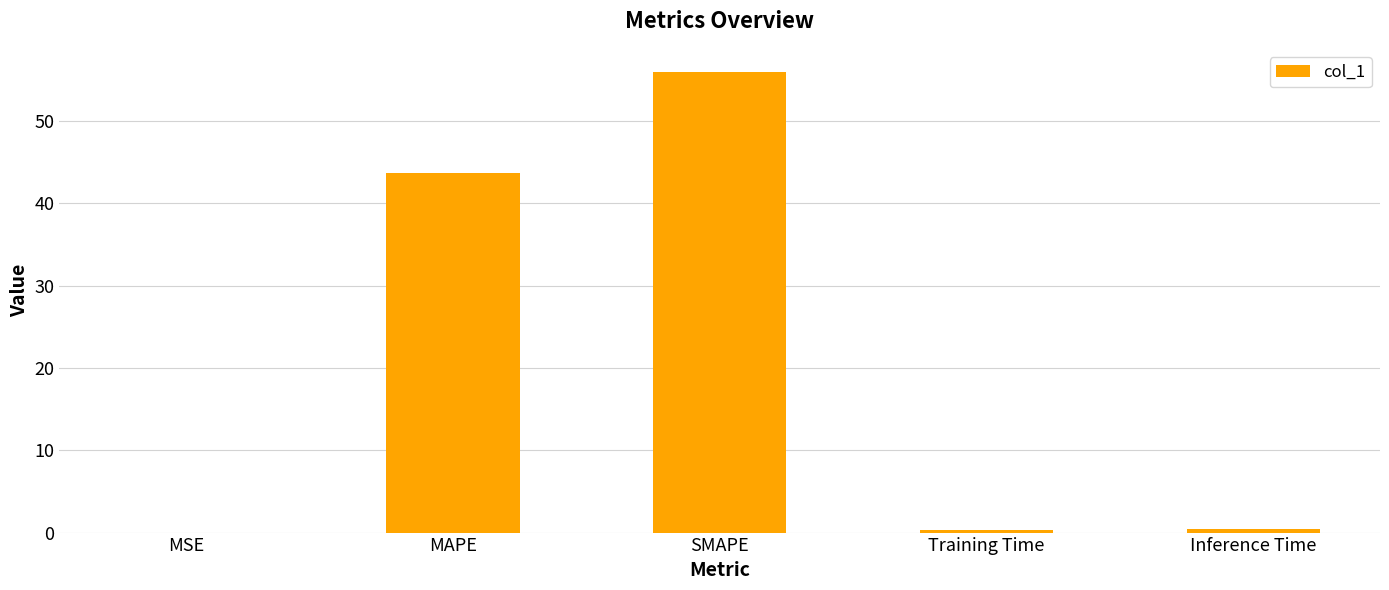

Does the chart contain stacked bars?

No